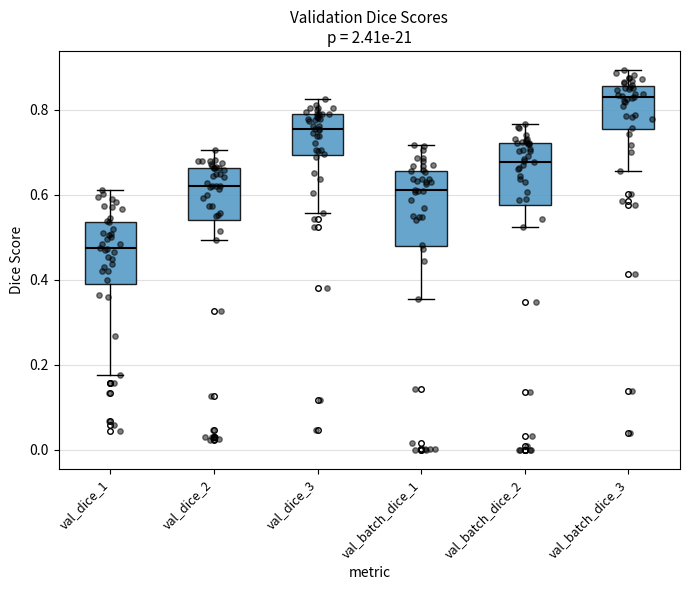

Which box is the tallest, from its lower edge to its upper edge?

val_batch_dice_1